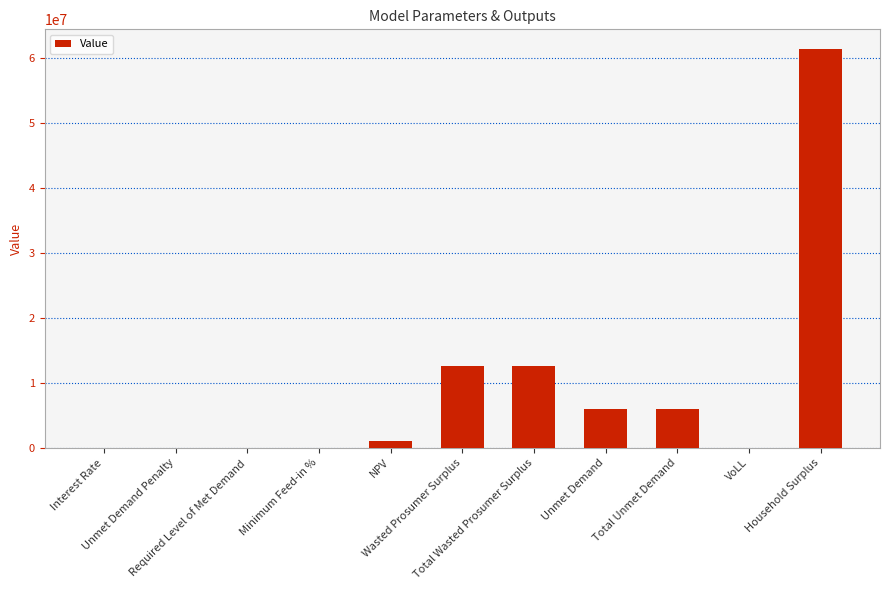

What is the maximum value shown in the chart?

61280923.6